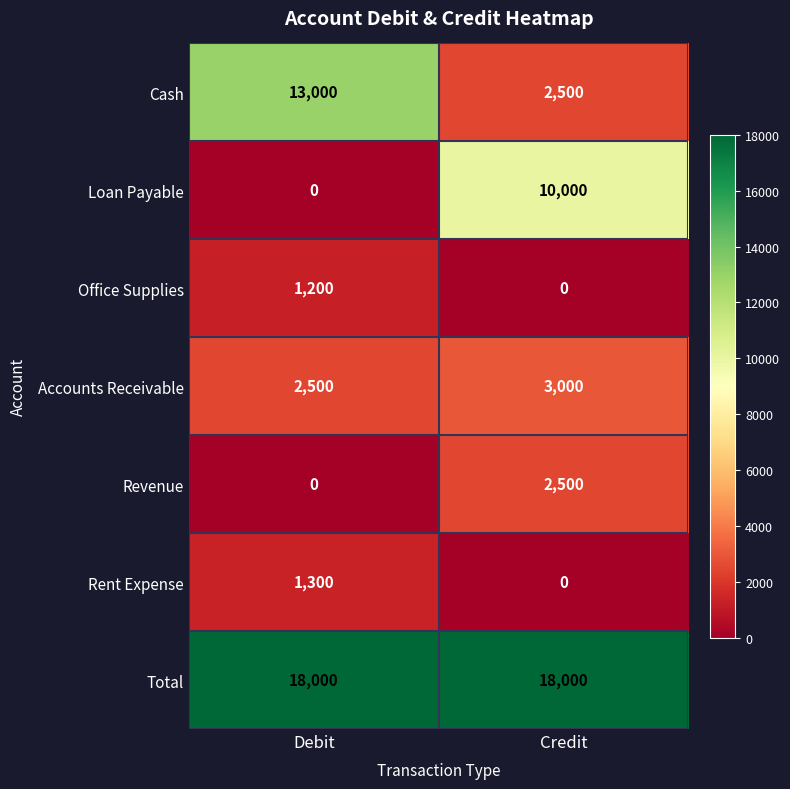

Where is Accounts Receivable nearest to the value 2750?

Debit